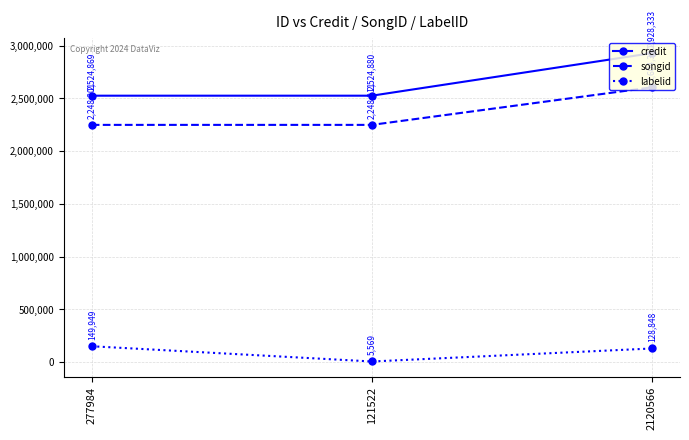

The value of songid at 121522 is 2248211. True or false?

True